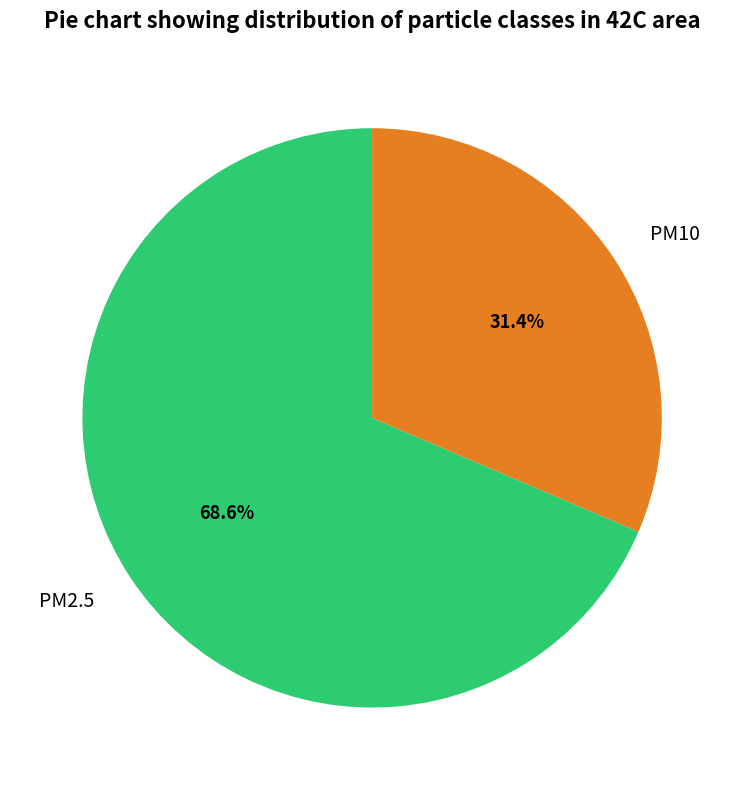

The PM10 slice represents 42% of the pie. True or false?

False